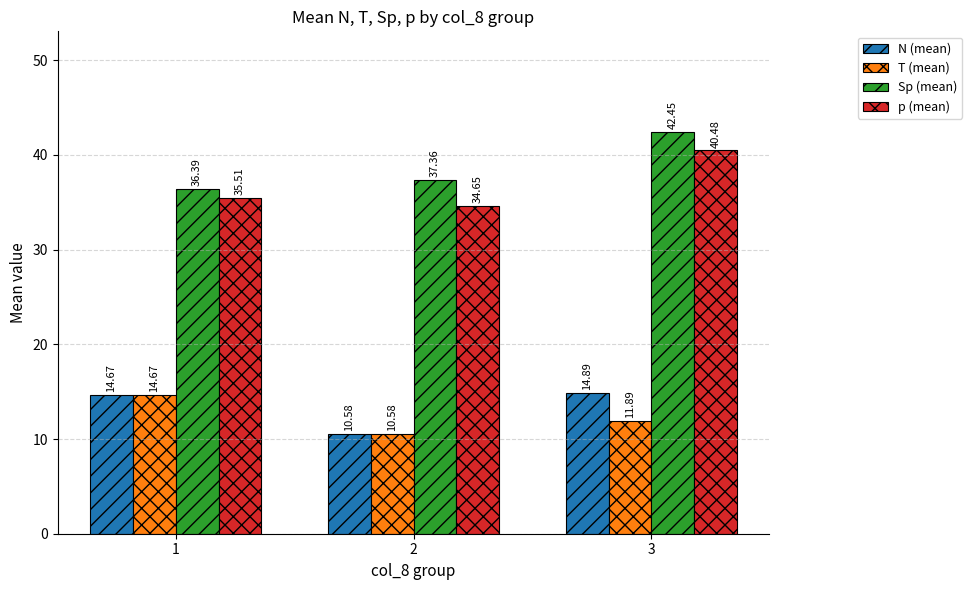

True or false: T (mean) has a value of 5.1 at 1.

False